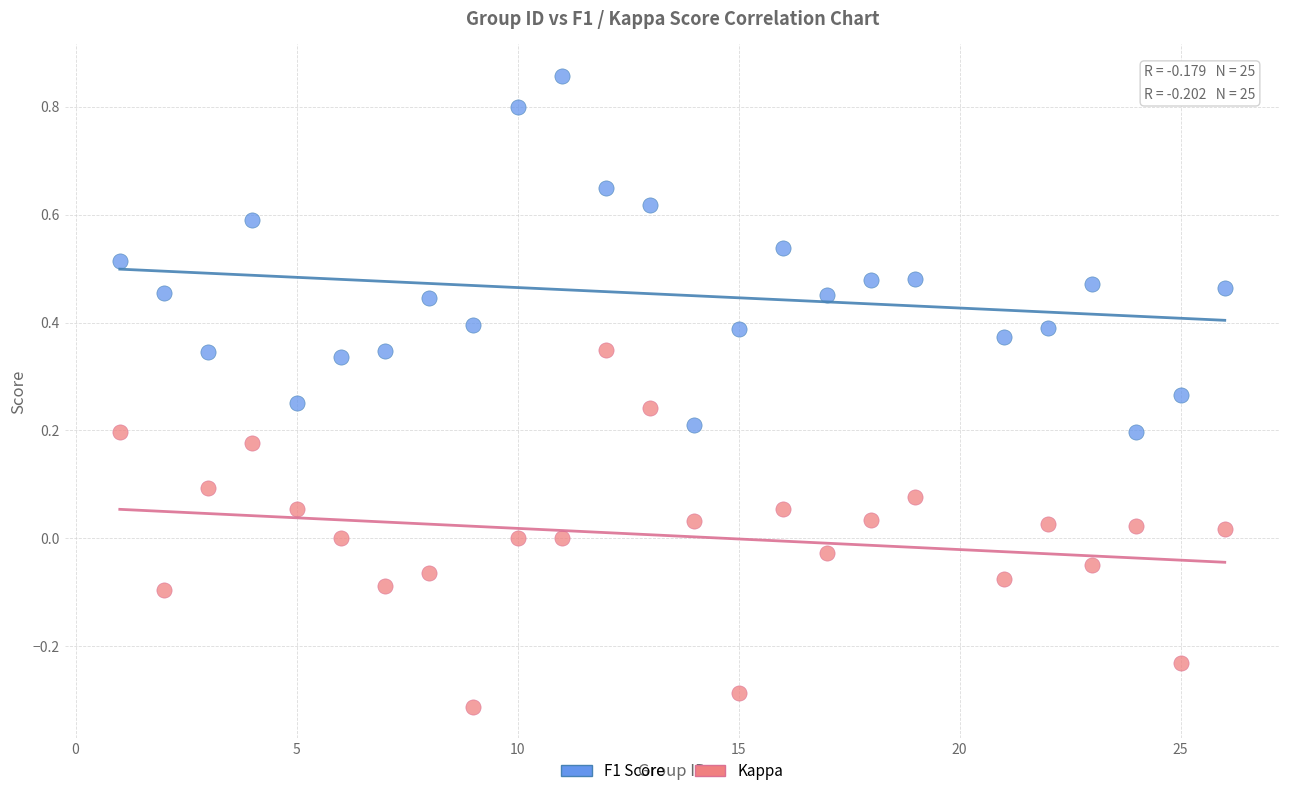

What are all the series names shown in the legend?

F1 Score, Kappa